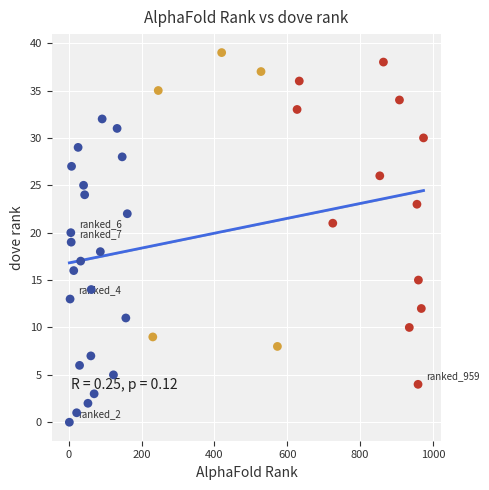

What is the range of Y values (max minus min)?

39